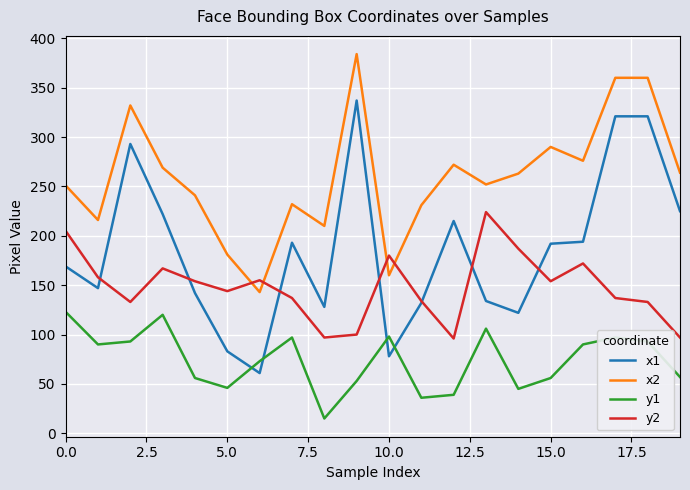

How many values in the y2 series are below 154?

10